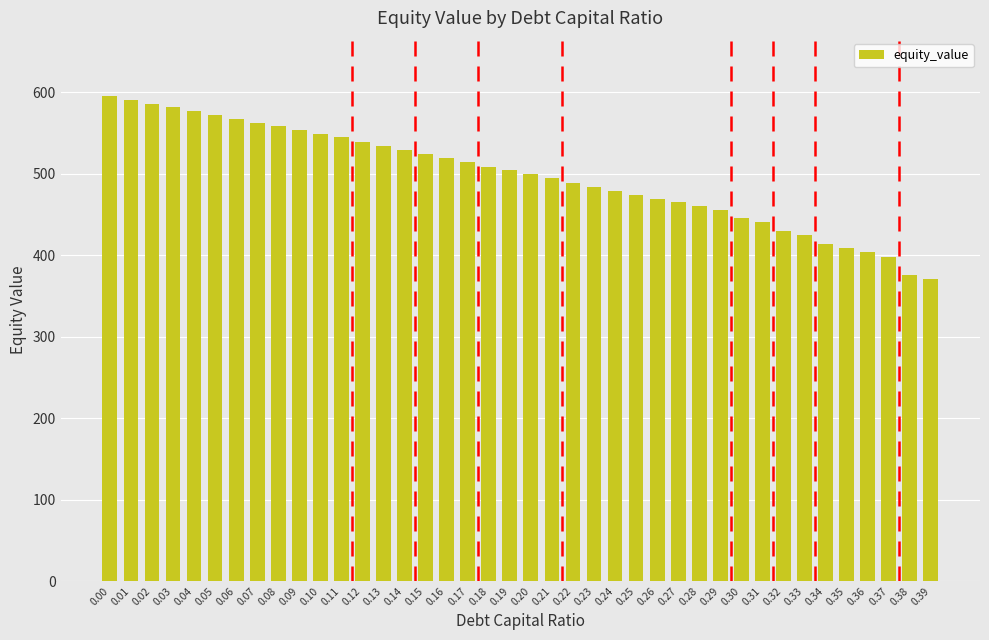

Approximately how many times larger is the value at 0.06 compared to 0.25?

1.2